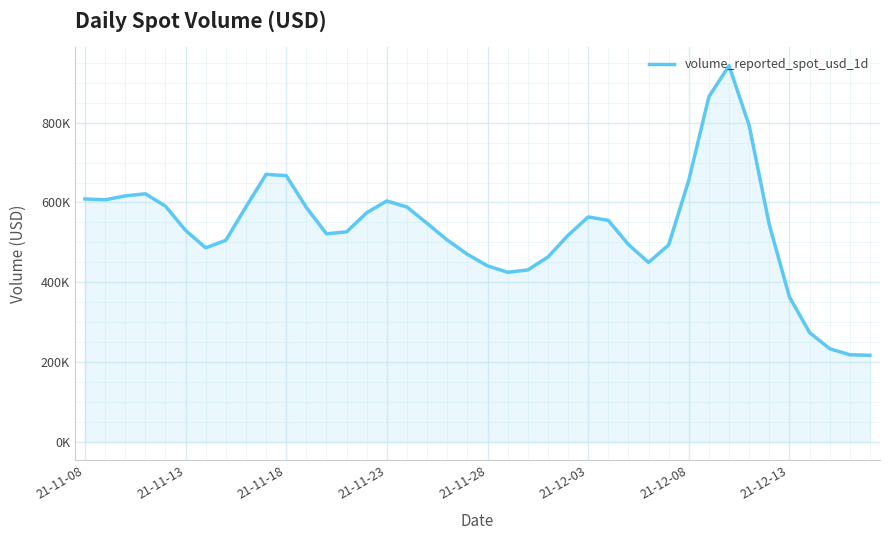

Does the chart display data point markers on the line(s)?

No